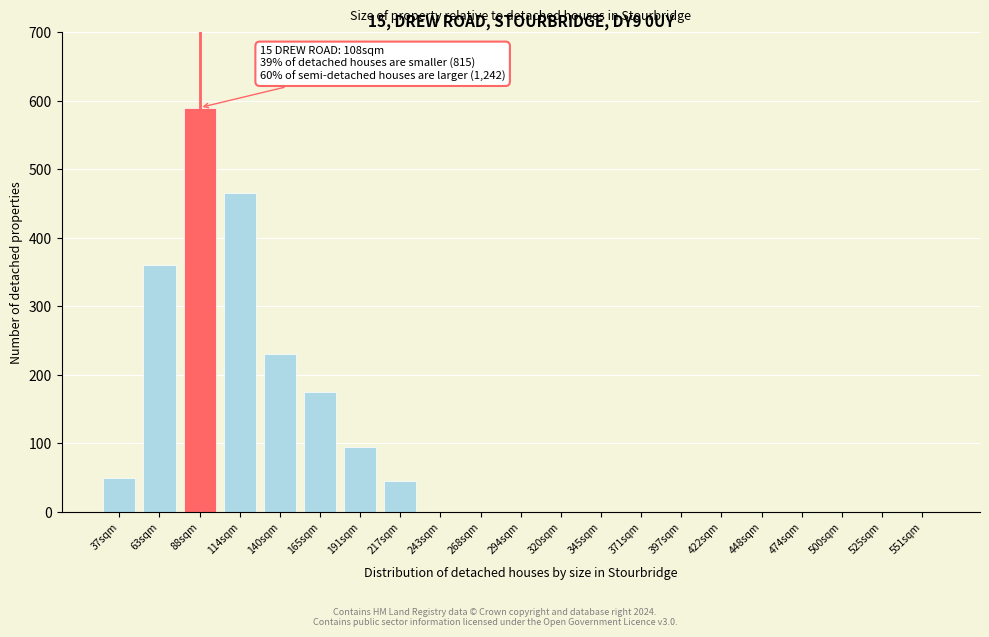

Reading right to left, what are all the values shown in this chart?

551sqm=0	525sqm=0	500sqm=0	474sqm=0	448sqm=0	422sqm=0	397sqm=0	371sqm=0	345sqm=0	320sqm=0	294sqm=0	268sqm=0	243sqm=0	217sqm=45	191sqm=95	165sqm=175	140sqm=230	114sqm=465	88sqm=590	63sqm=360	37sqm=50